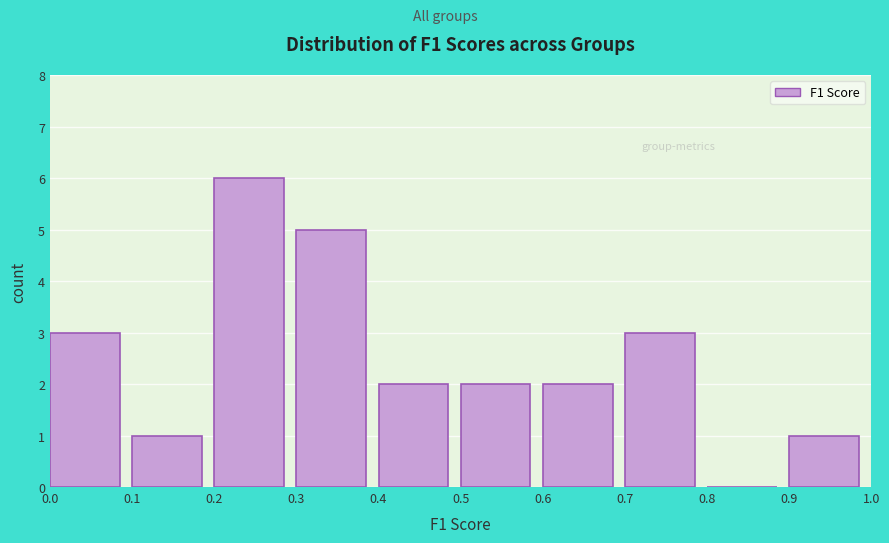

Reading left to right, list every bar in this chart as the range it spans on the x-axis followed by its height. The values are not printed on the chart, so give them approximately, as read against the axis.

0.0 to 0.1: 3
0.1 to 0.2: 1
0.2 to 0.3: 6
0.3 to 0.4: 5
0.4 to 0.5: 2
0.5 to 0.6: 2
0.6 to 0.7: 2
0.7 to 0.8: 3
0.8 to 0.9: 0
0.9 to 1.0: 1